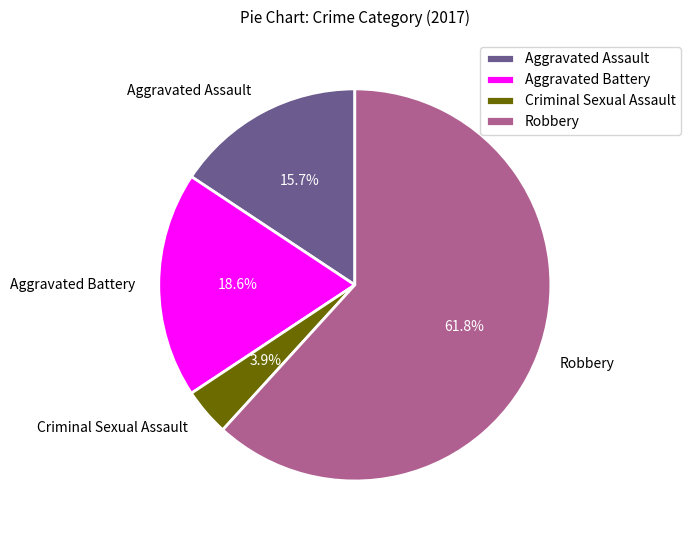

How many segments does this pie chart have?

4